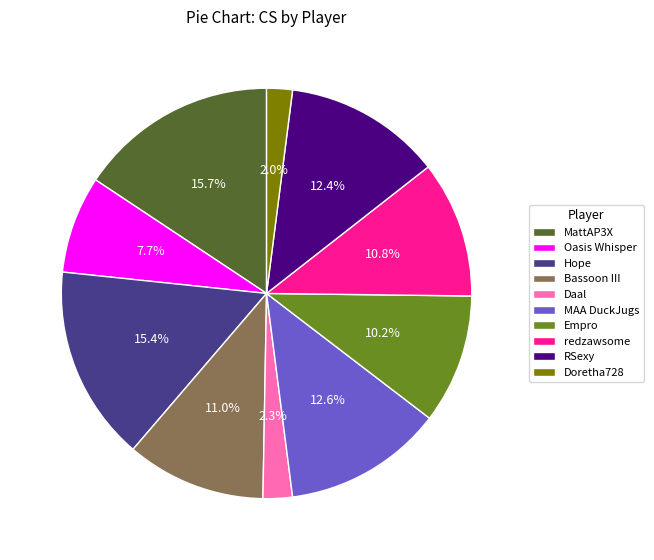

Which has a higher value, Bassoon III or MattAP3X?

MattAP3X